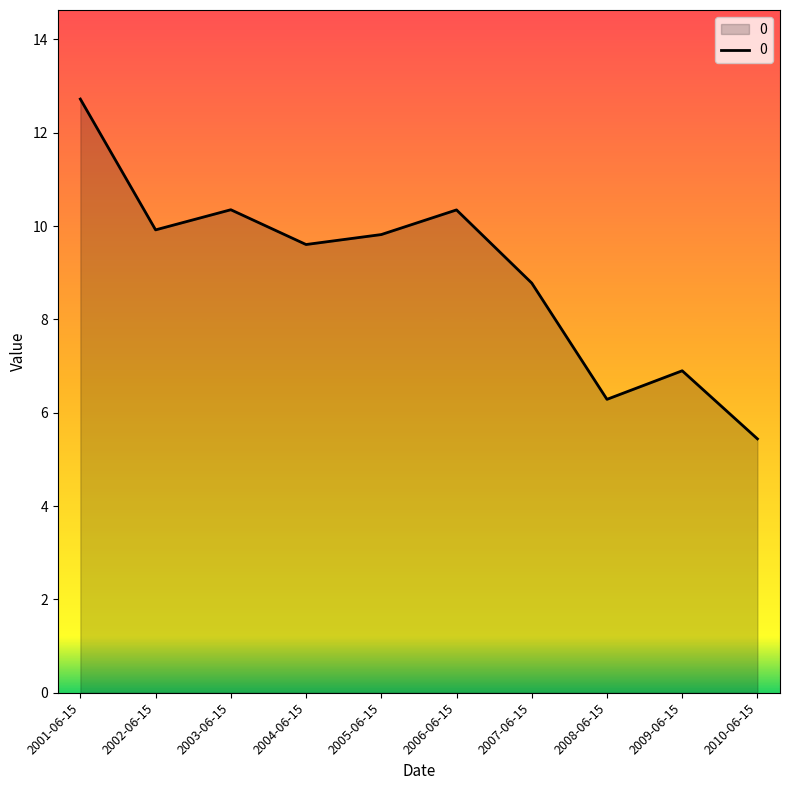

The chart shows a value of 4.6 at 2003-06-15. True or false?

False